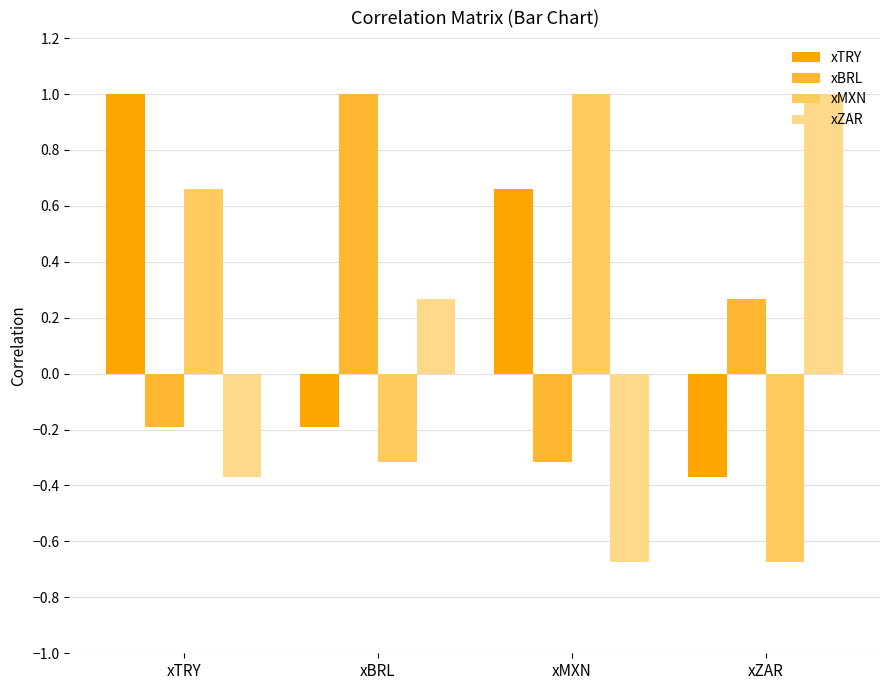

What is the total value across all series at xTRY?

1.1